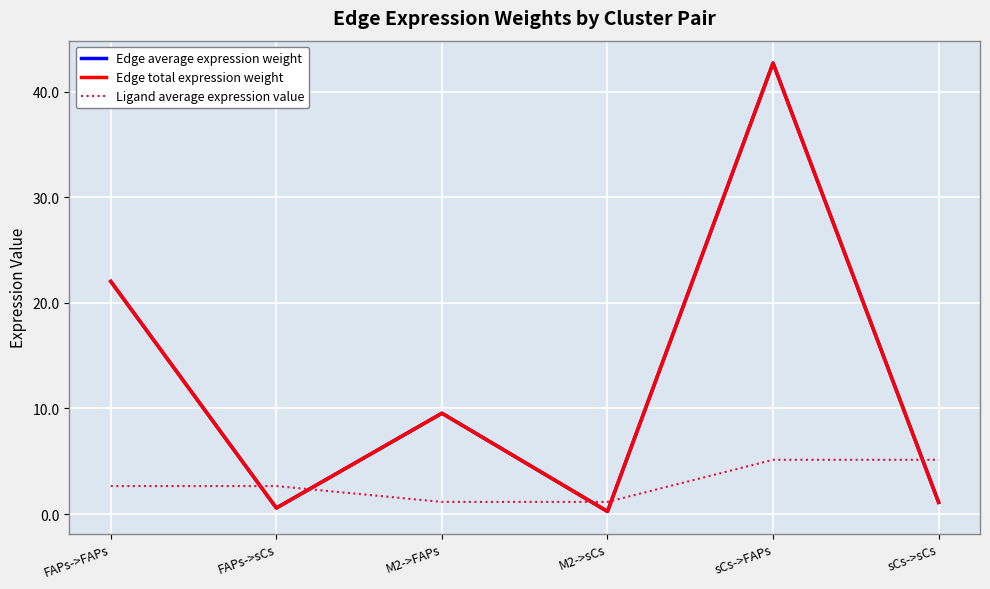

How many lines are shown in the chart?

3